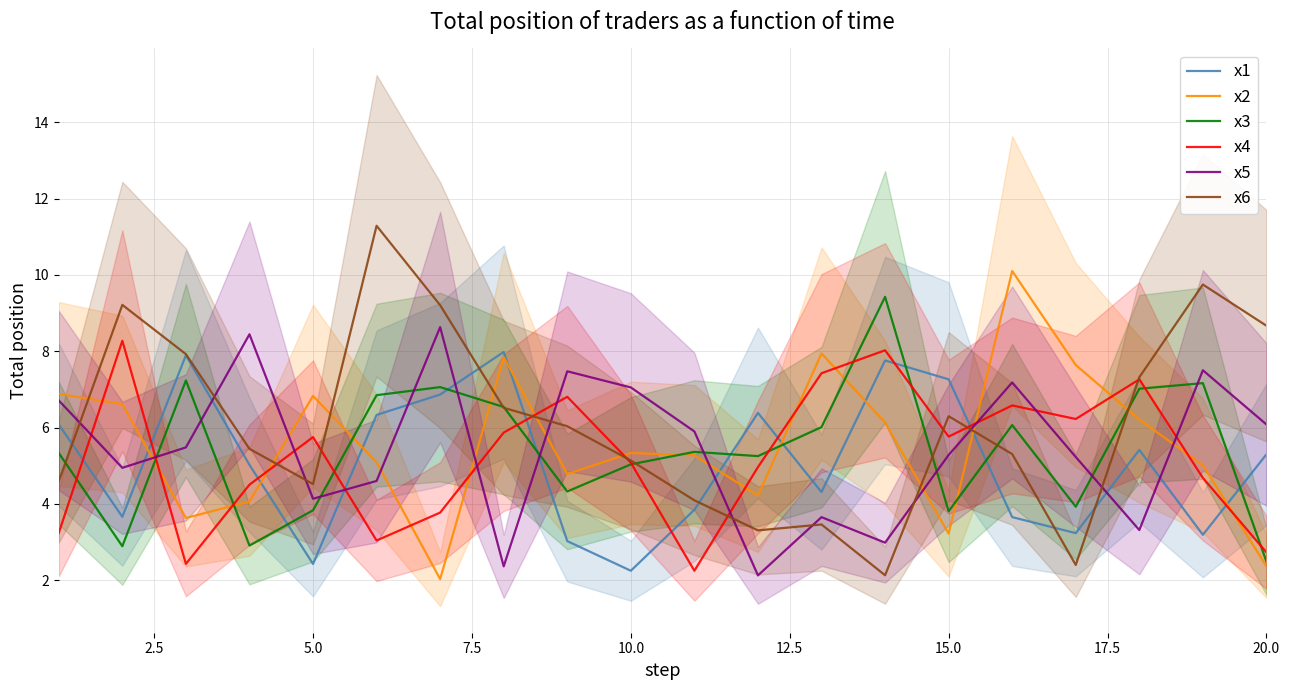

Reading left to right, list all the values displayed in this chart.

x1: 6.1	3.7	7.9	5.0	2.4	6.3	6.9	8.0	3.0	2.2	3.8	6.4	4.3	7.8	7.3	3.7	3.2	5.4	3.2	5.3
x2: 6.9	6.6	3.6	4.1	6.8	5.1	2.0	7.8	4.8	5.3	5.3	4.2	7.9	6.1	3.2	10.1	7.6	6.2	5.0	2.4
x3: 5.3	2.9	7.2	2.9	3.8	6.8	7.1	6.5	4.3	5.0	5.4	5.3	6.0	9.4	3.8	6.1	3.9	7.0	7.2	2.5
x4: 3.2	8.3	2.4	4.5	5.7	3.0	3.8	5.9	6.8	5.1	2.2	5.0	7.4	8.0	5.8	6.6	6.2	7.3	4.7	2.7
x5: 6.7	4.9	5.5	8.4	4.1	4.6	8.6	2.4	7.5	7.1	5.9	2.1	3.7	3.0	5.3	7.2	5.2	3.3	7.5	6.1
x6: 4.6	9.2	7.9	5.4	4.5	11.3	9.2	6.5	6.0	5.1	4.1	3.3	3.5	2.1	6.3	5.3	2.4	7.3	9.7	8.7